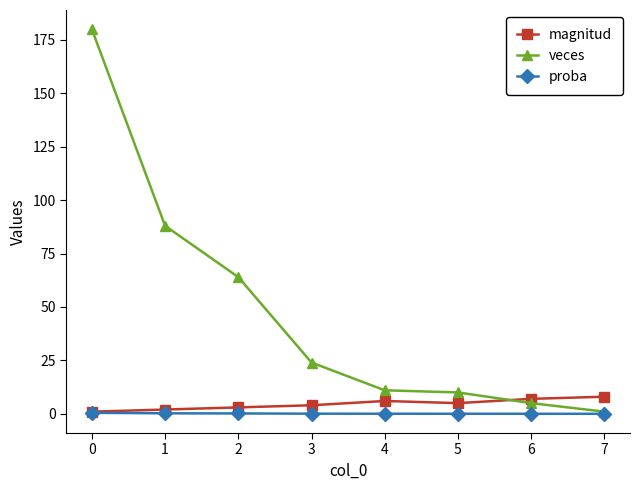

True or false: veces has more than 2 interior local peaks.

False